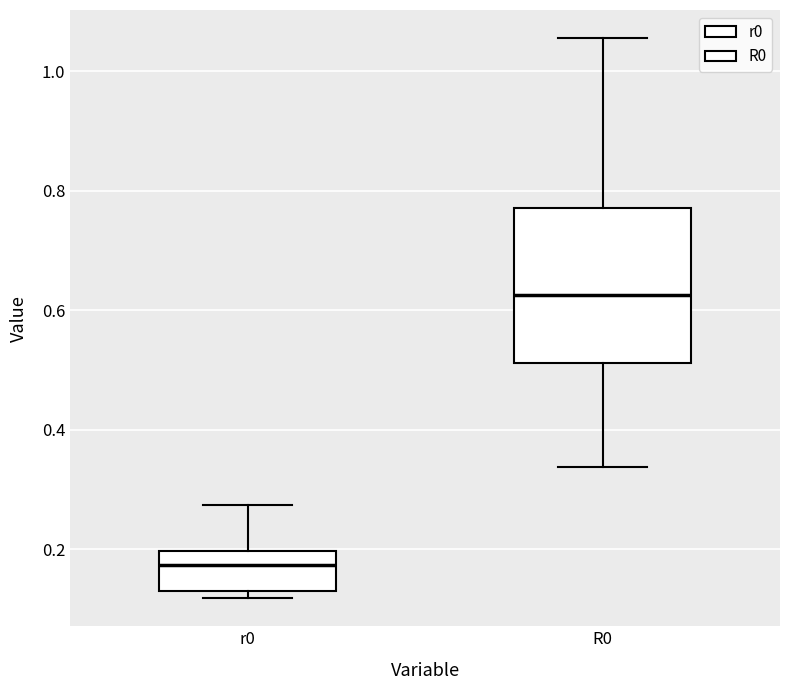

Where is the lower edge of the box for R0 on the y-axis? The values are not printed on the chart, so give them approximately, as read against the axis.

0.52